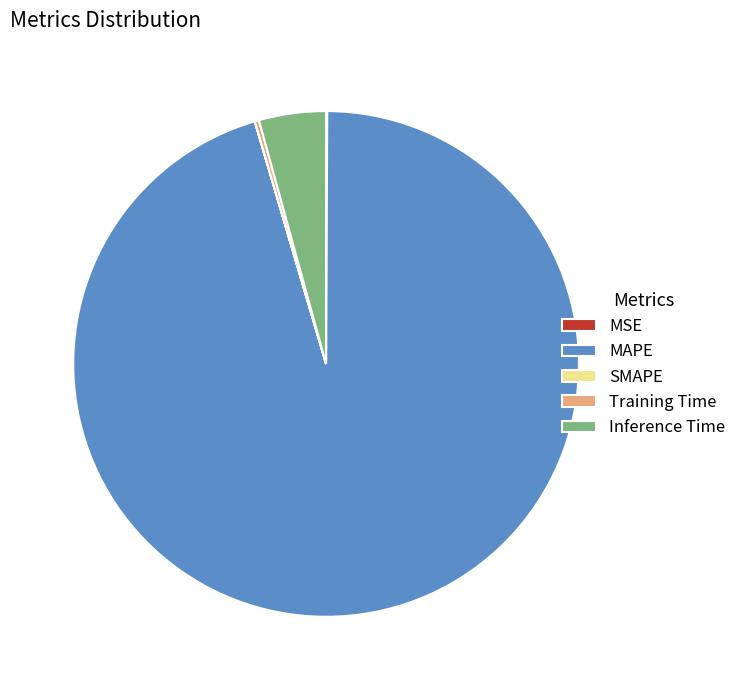

Combined, do Inference Time and MAPE account for over 50%?

Yes